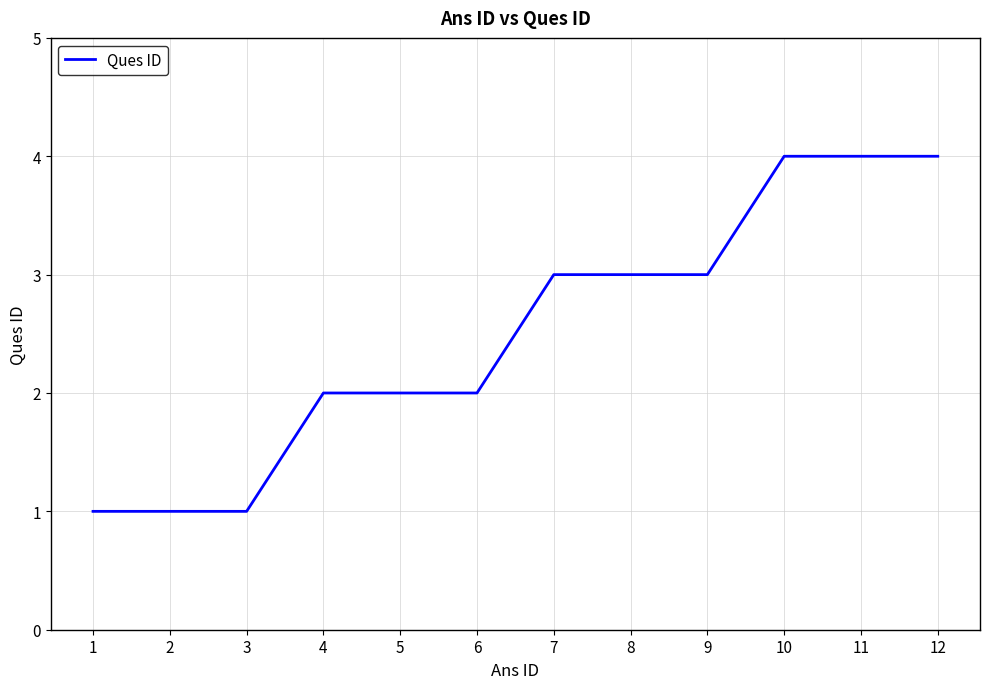

What is the greatest value displayed?

4